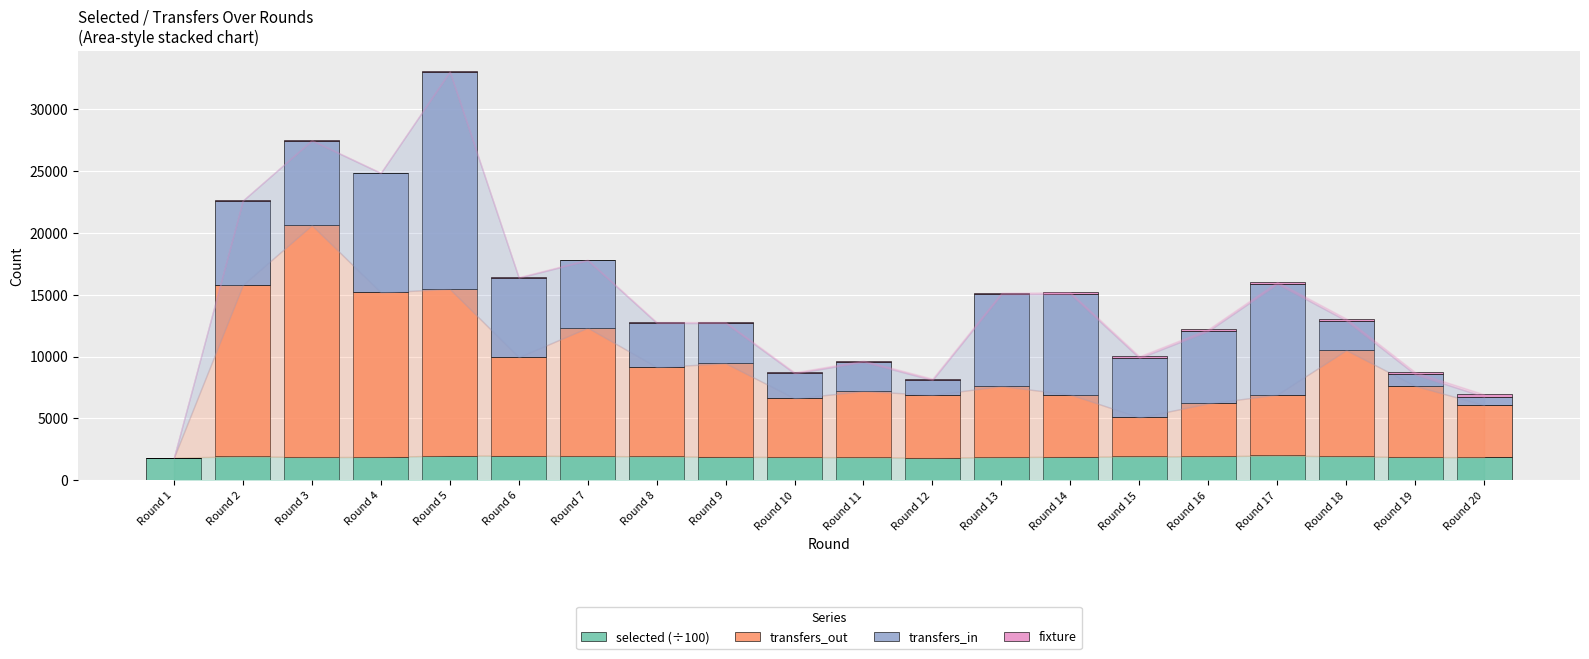

At which category is the sum across all series the highest?

Round 5